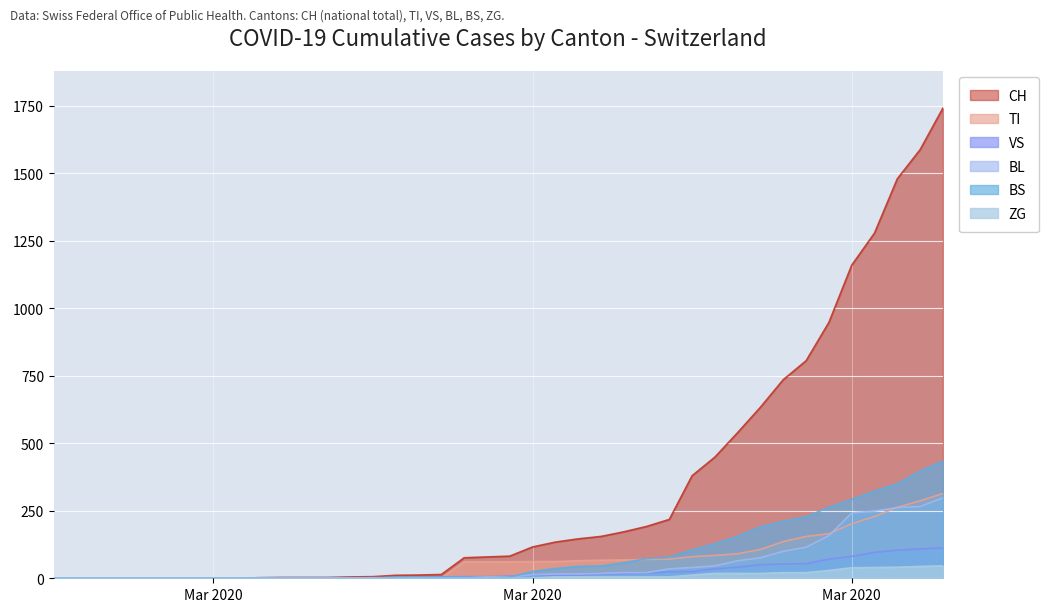

How many categories are shown in the chart?

40